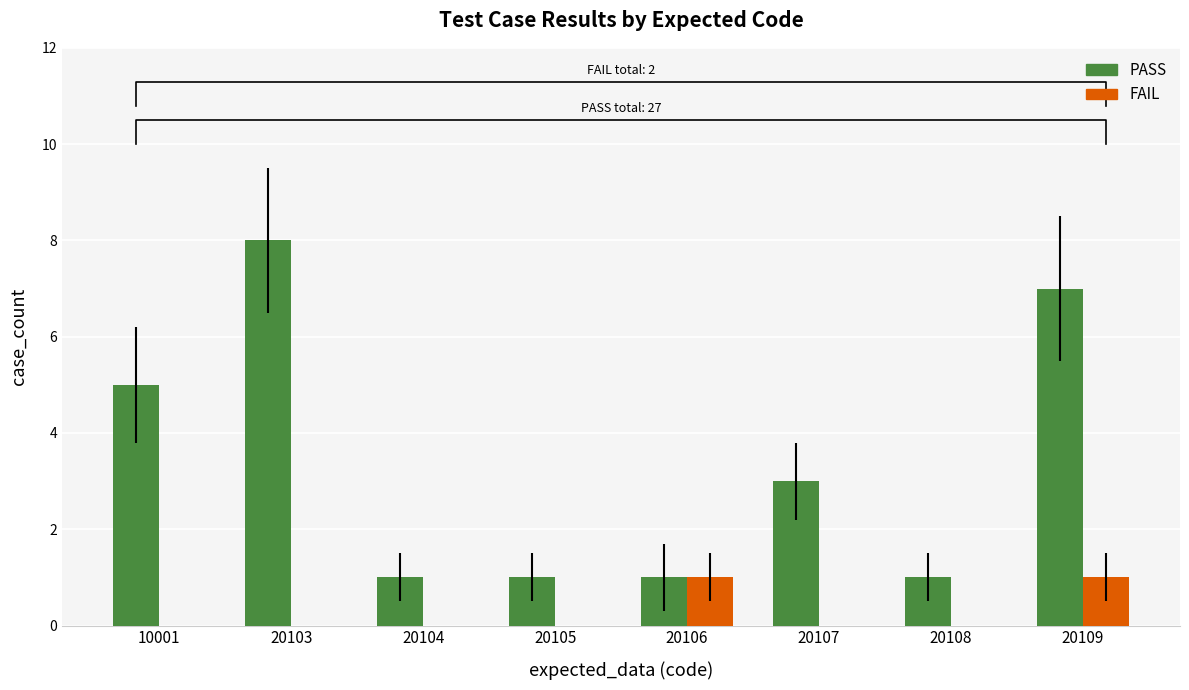

What is the greatest value displayed?

8